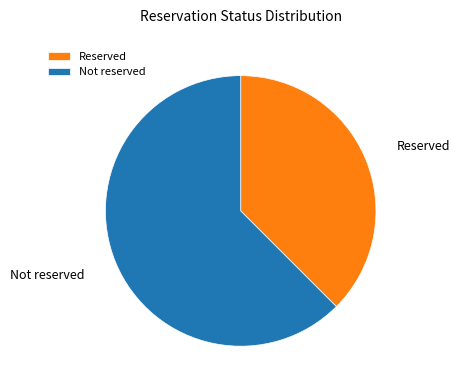

Do Not reserved and Reserved together represent more than half of the pie?

Yes